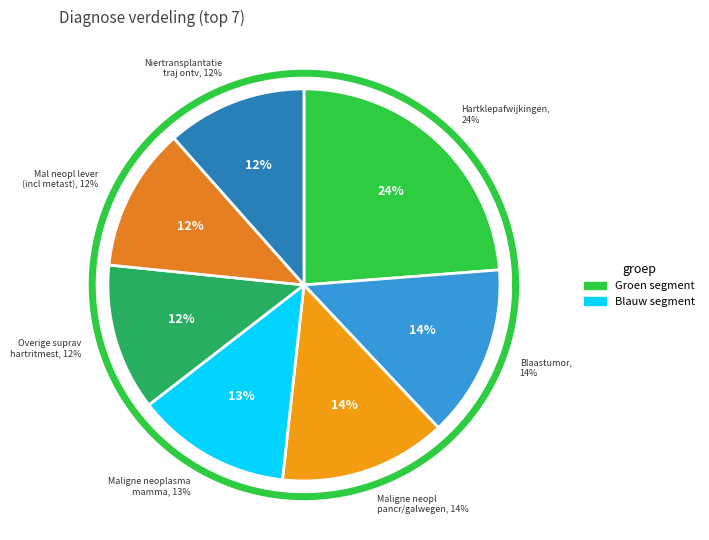

Combined, do Overige suprav hartritmest and Blaastumor account for over 50%?

No